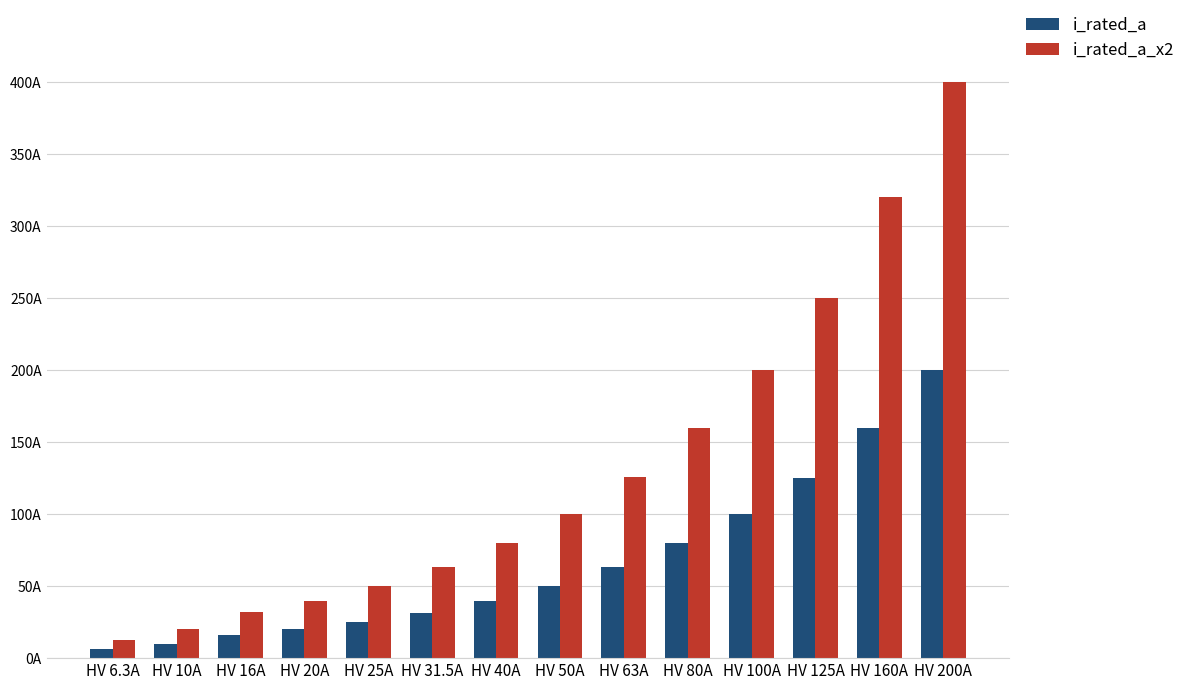

Rank the series at HV 63A from lowest to highest value.

i_rated_a, i_rated_a_x2